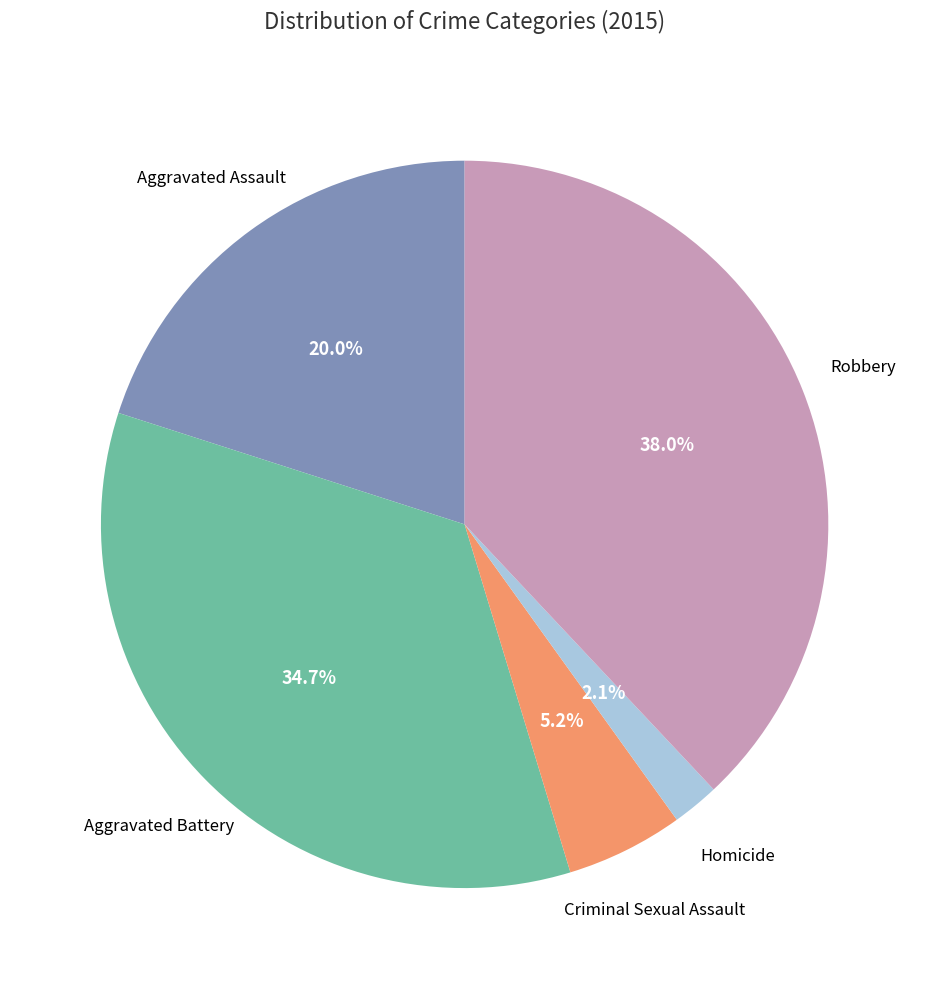

Does any single category account for the majority?

No